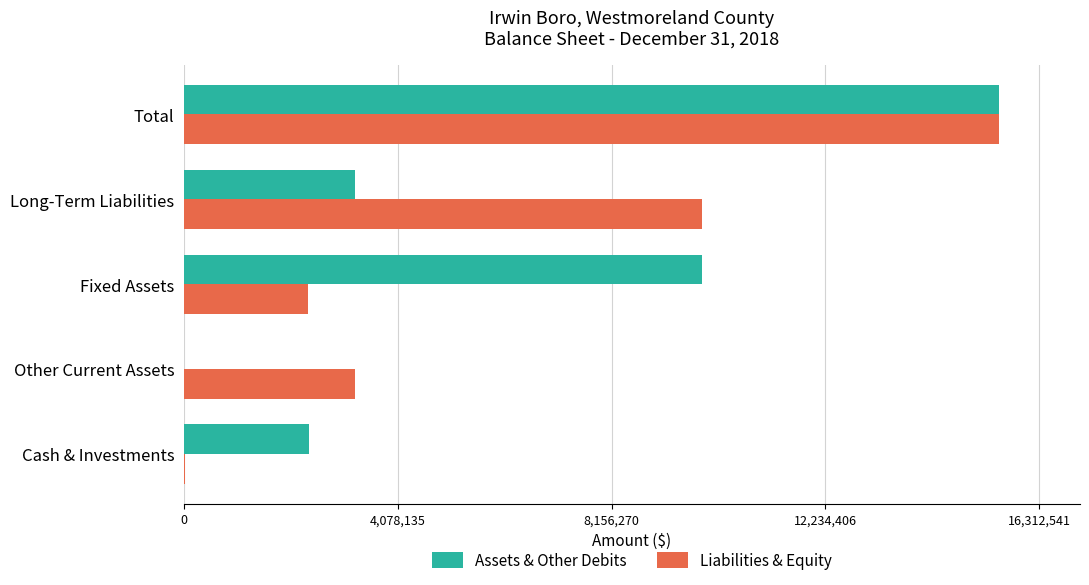

What is the maximum value for Assets & Other Debits?

15535754